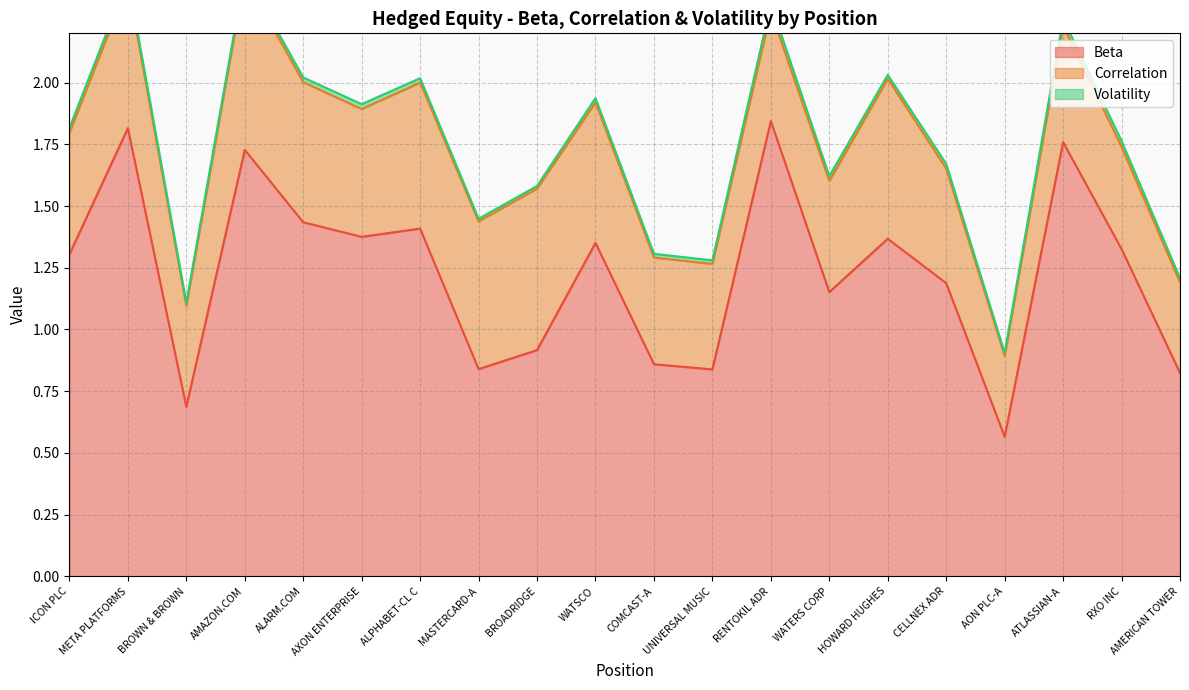

What is the label of the 17th point from the right?

AMAZON.COM